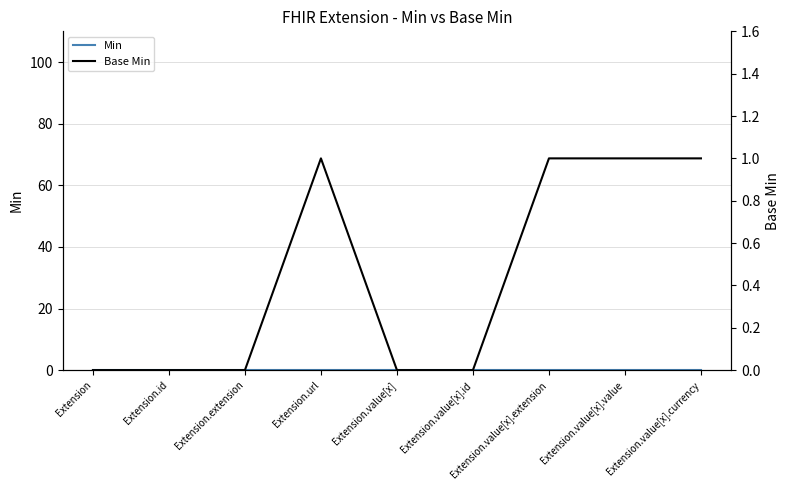

List the series in order of their peak value, highest first.

Base Min, Min